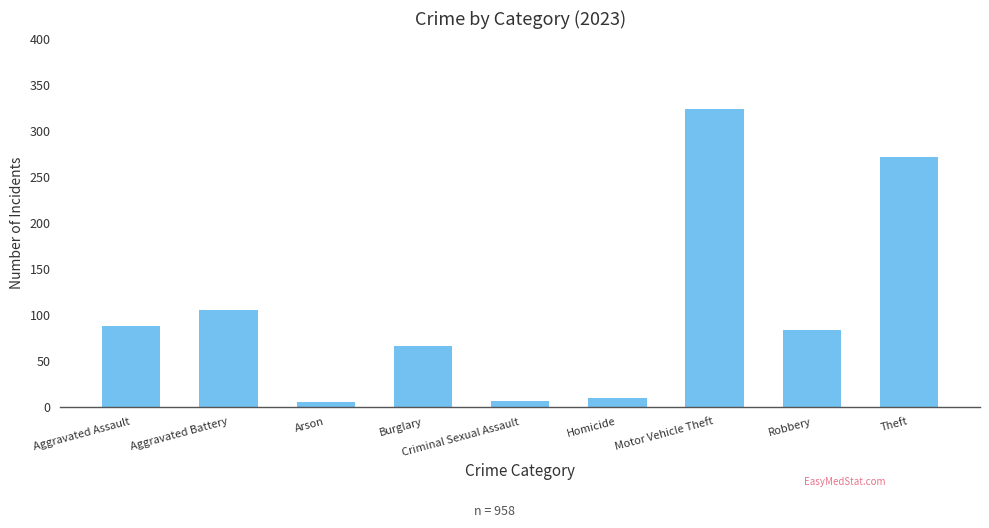

The value at Theft is 64. True or false?

False